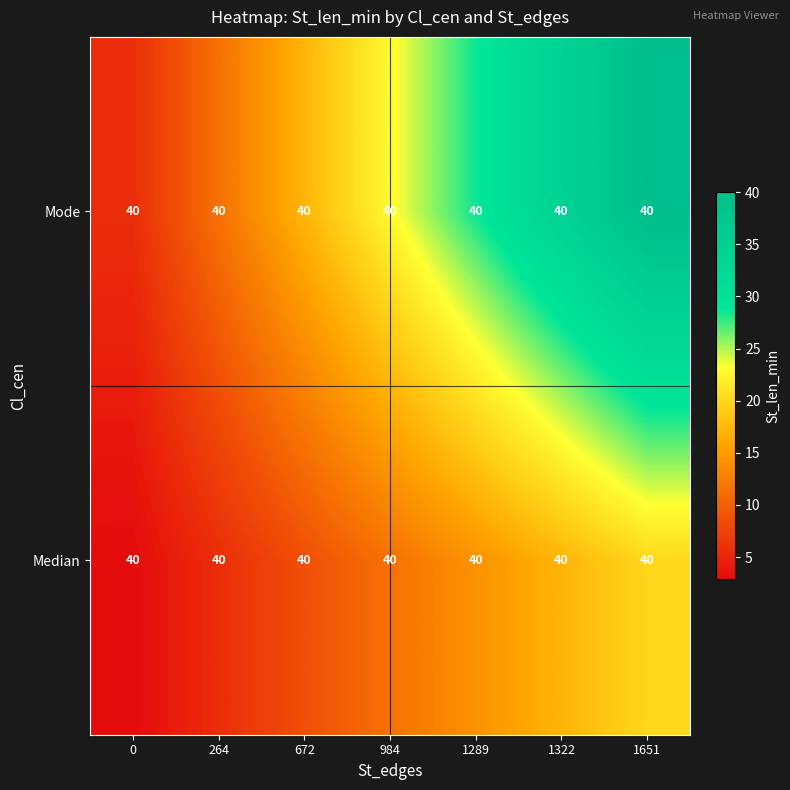

Rank the series by their maximum value, from highest to lowest.

Mode, Median